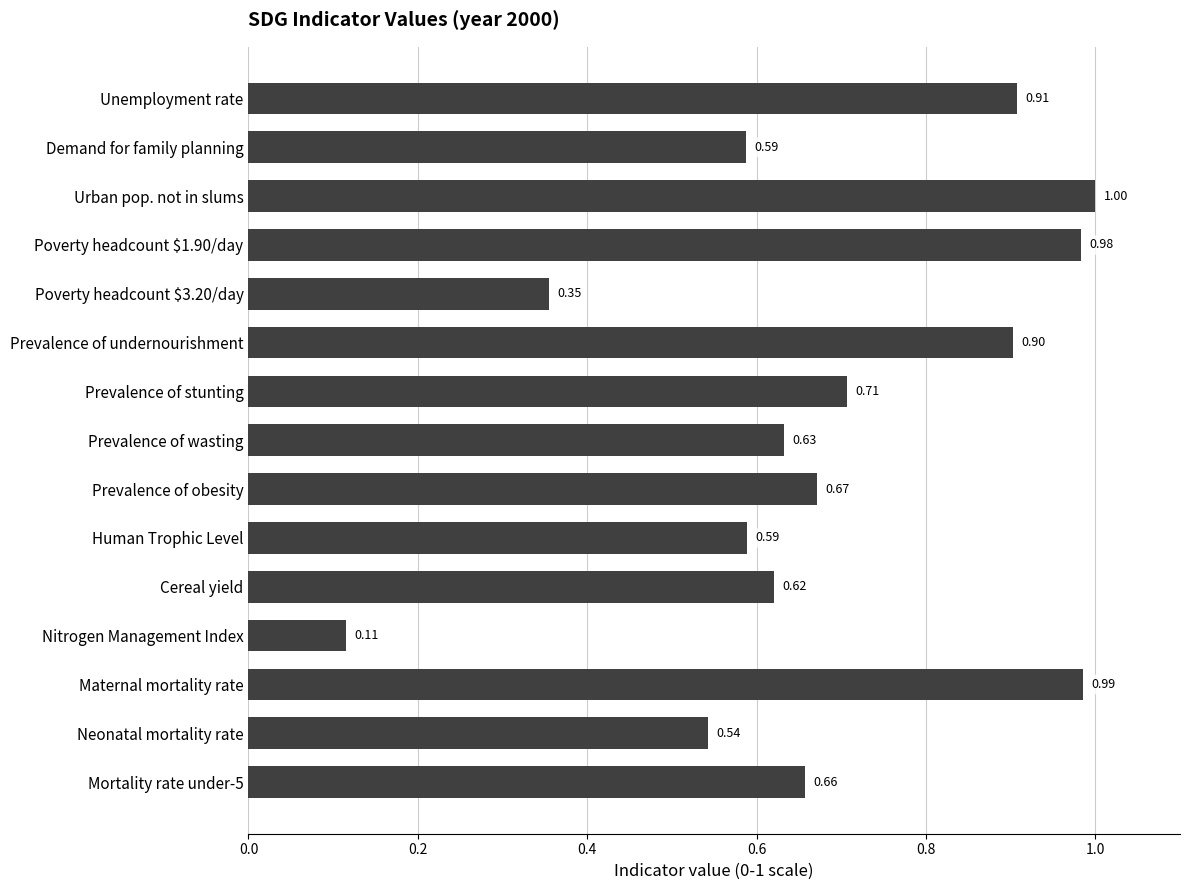

What is the change in value from Urban pop. not in slums to Prevalence of stunting?

-0.3